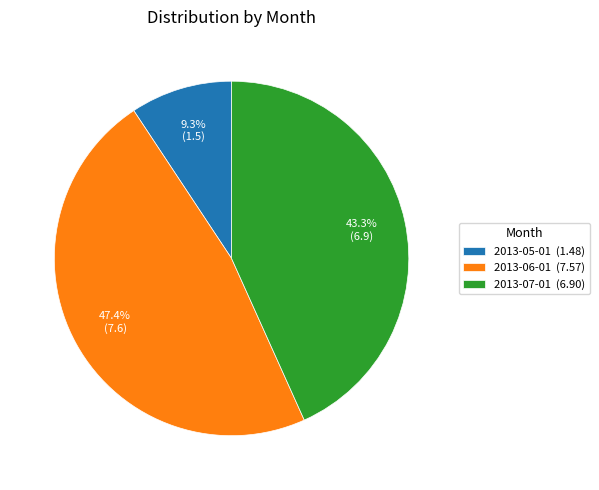

What percentage do 2013-06-01 and 2013-07-01 together represent?

90.7%